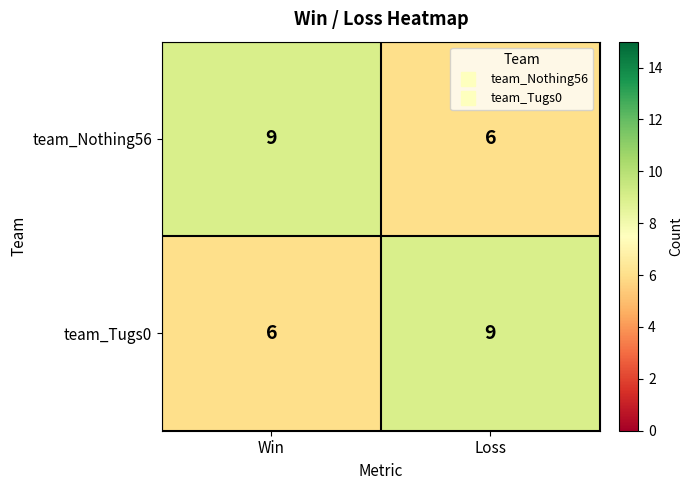

How many data points in team_Tugs0 are less than 9?

1